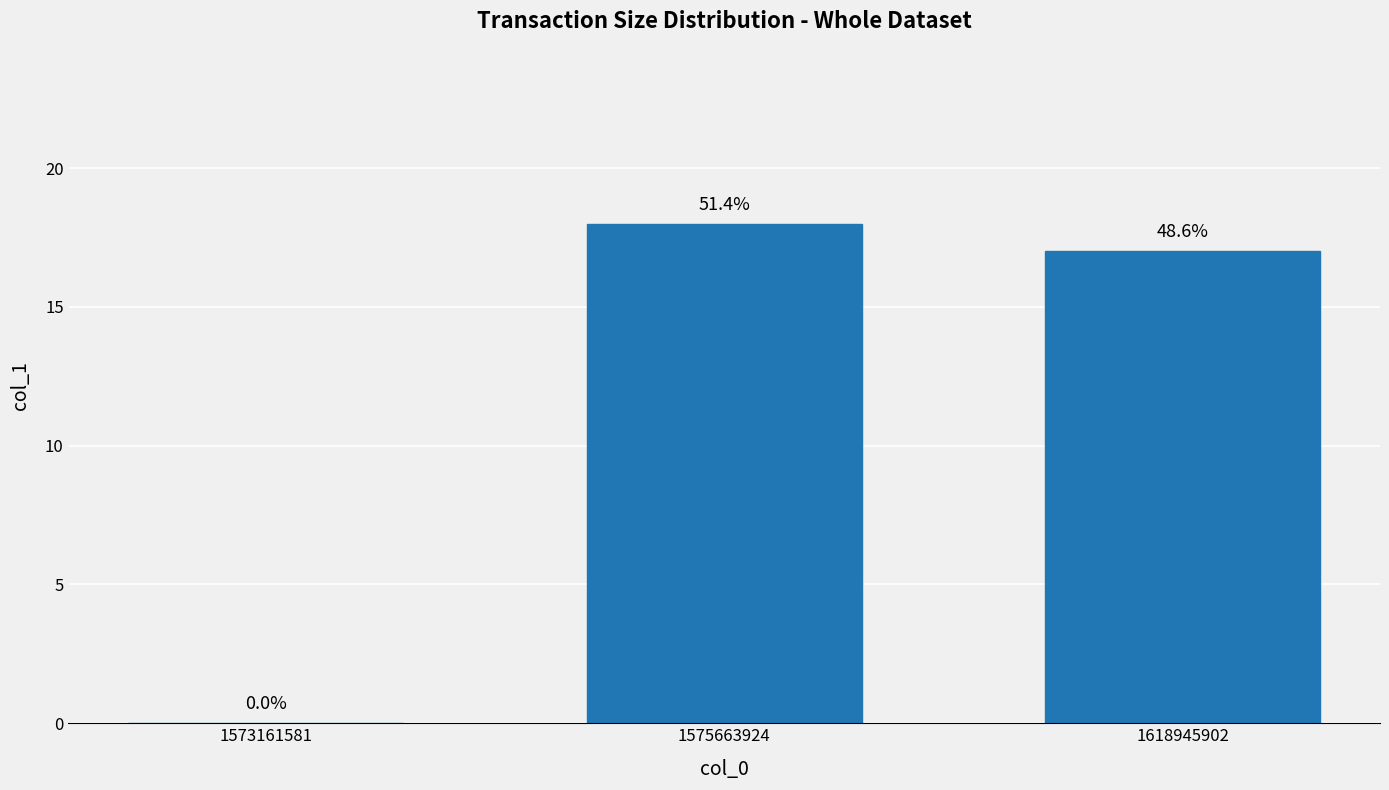

Are the bars horizontal?

No